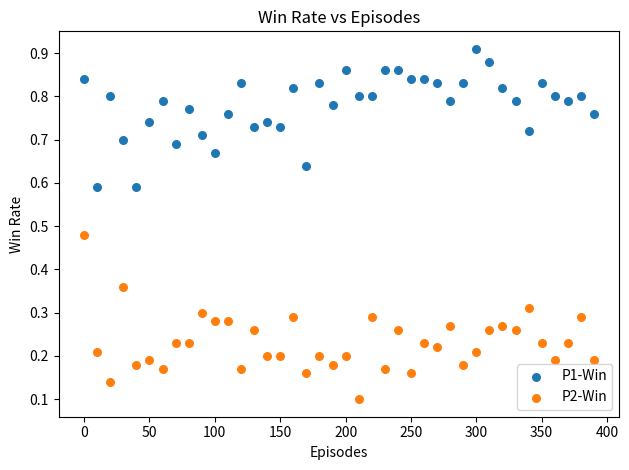

Which series contains the lowest Y value?

P2-Win